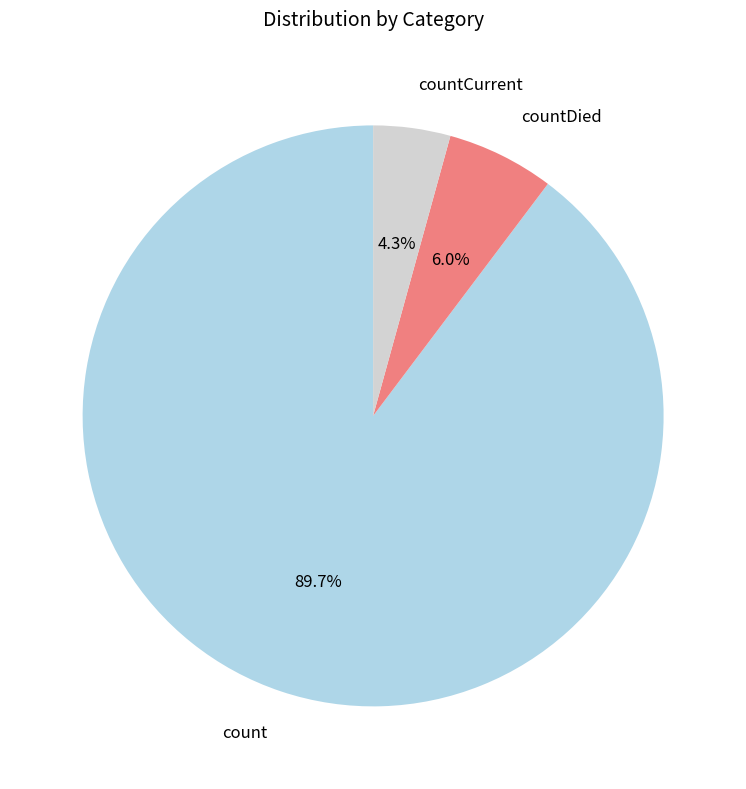

The count slice represents 80% of the pie. True or false?

False